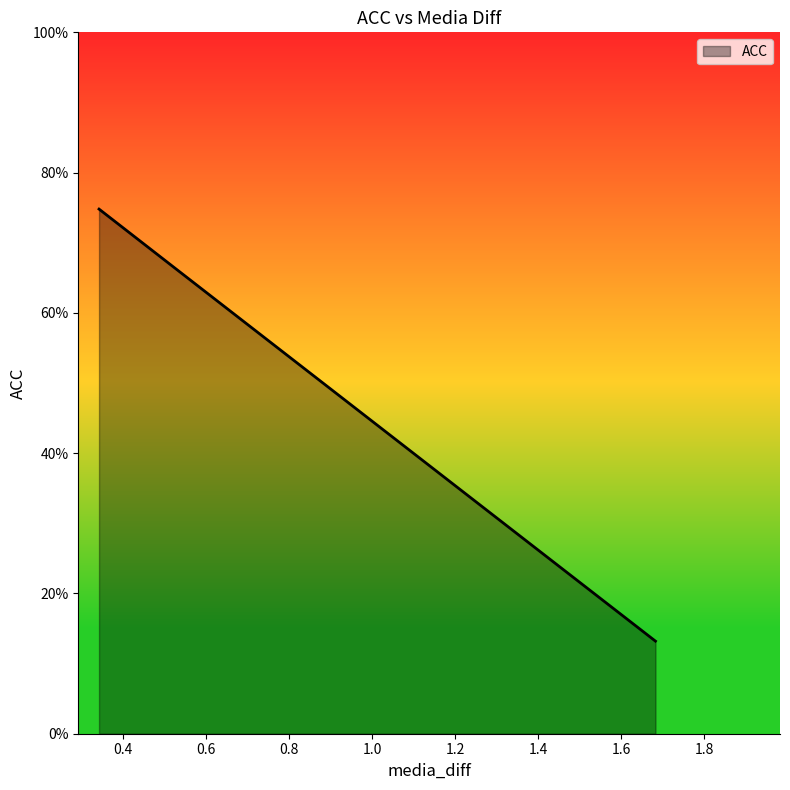

What is the change in value from 1.682592272758484 to 0.5333855152130127?

+0.5